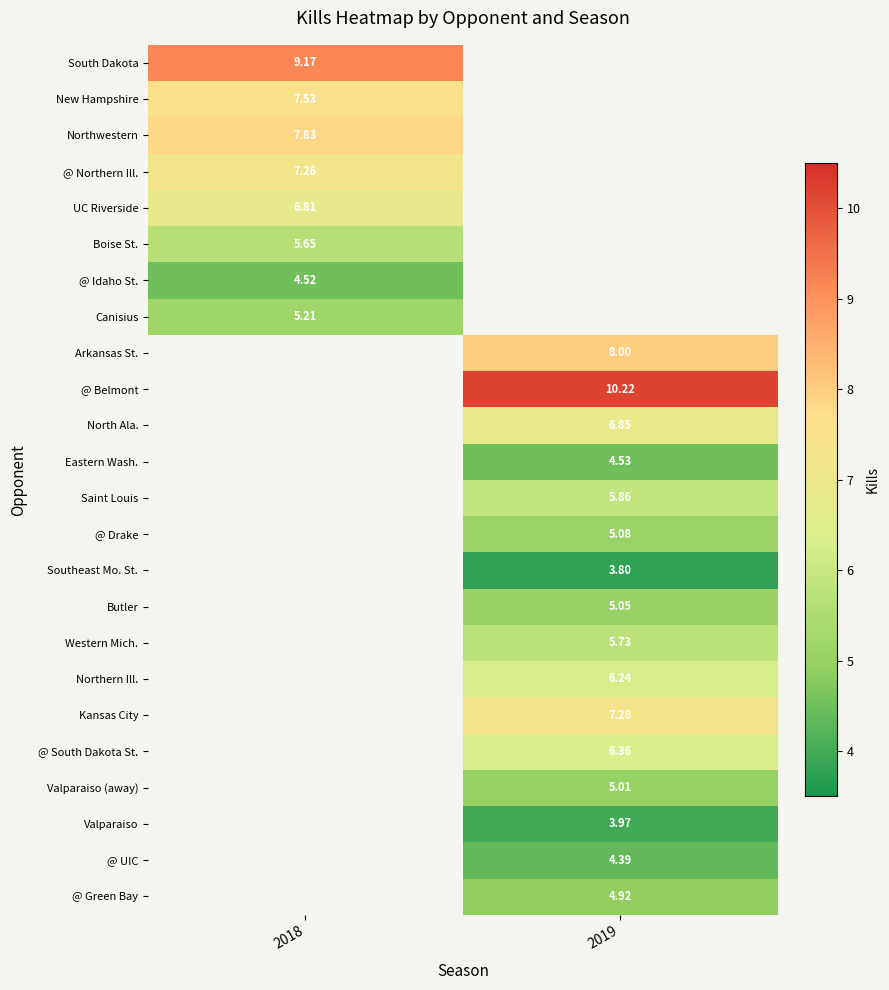

Which has a higher value, 2018 or 2019?

2019